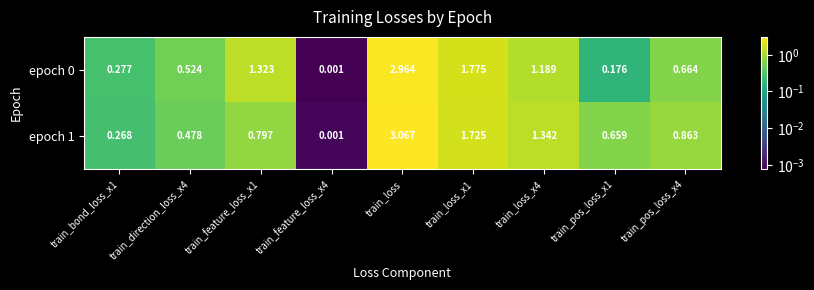

Which category has the highest value in the epoch 1 series?

train_loss